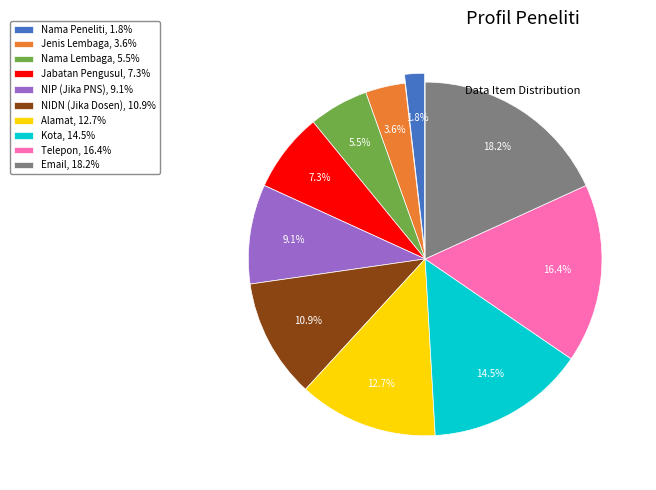

Is Nama Lembaga the majority of the pie?

No